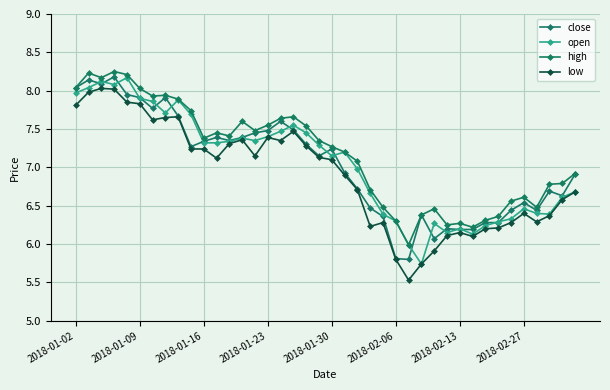

What is the average value of the high series?

7.2